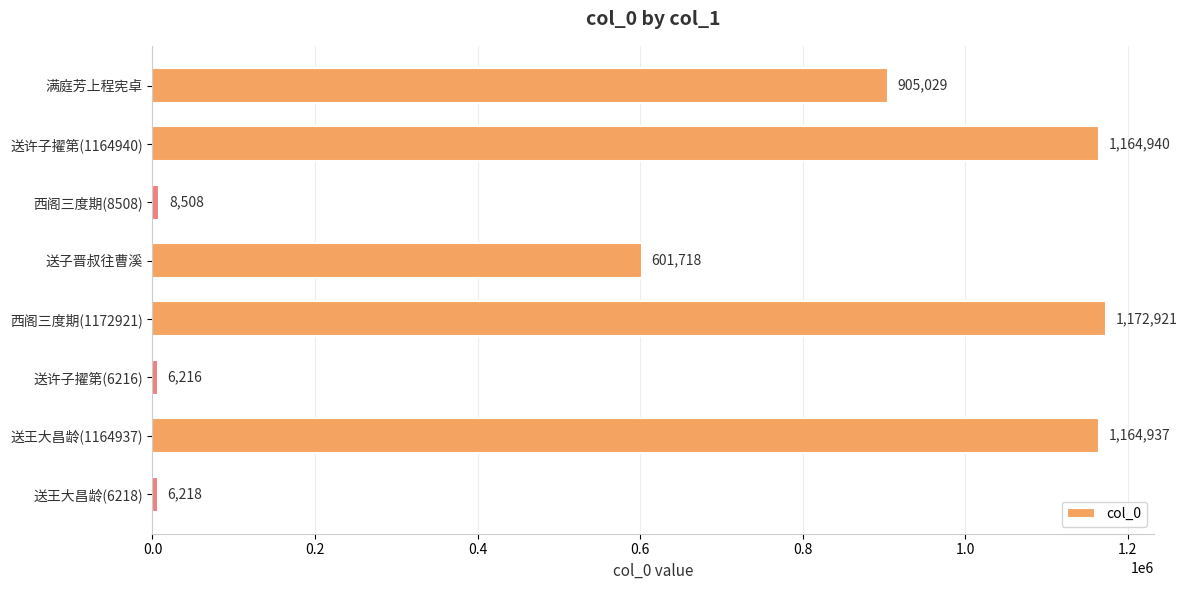

Where is the data nearest to the value 589568?

送子晋叔往曹溪